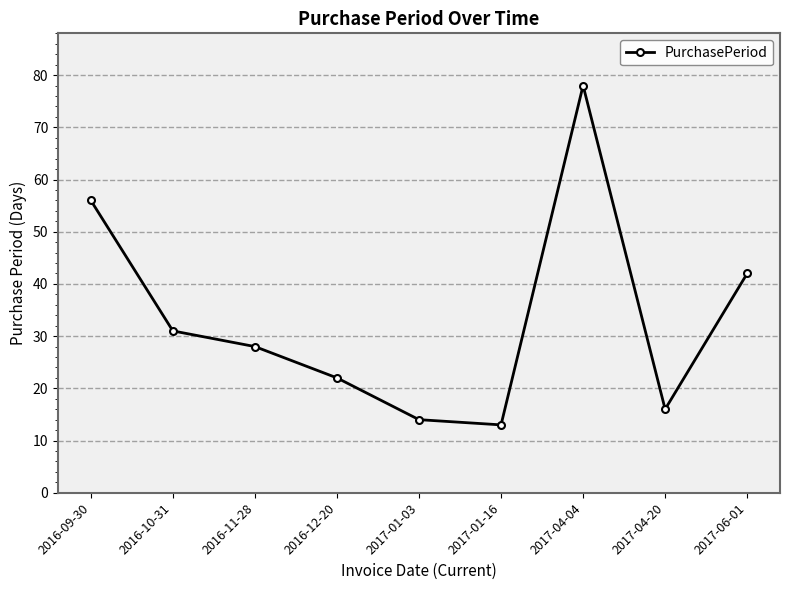

What is the sum of the values at 2017-04-04 and 2017-04-20?

94